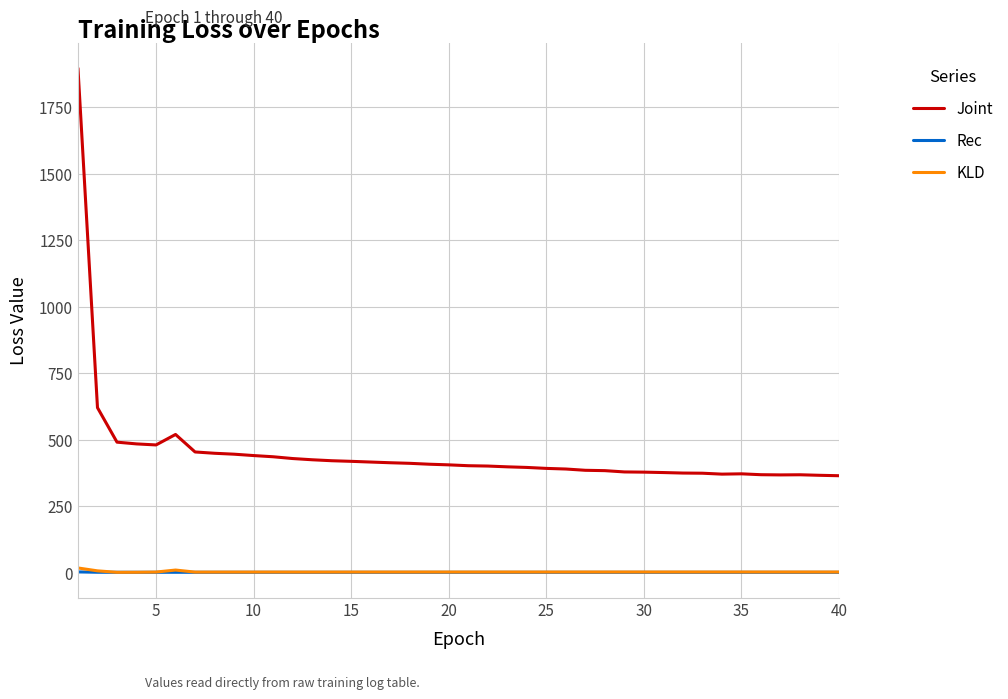

What is the maximum value for Joint?

1896.5